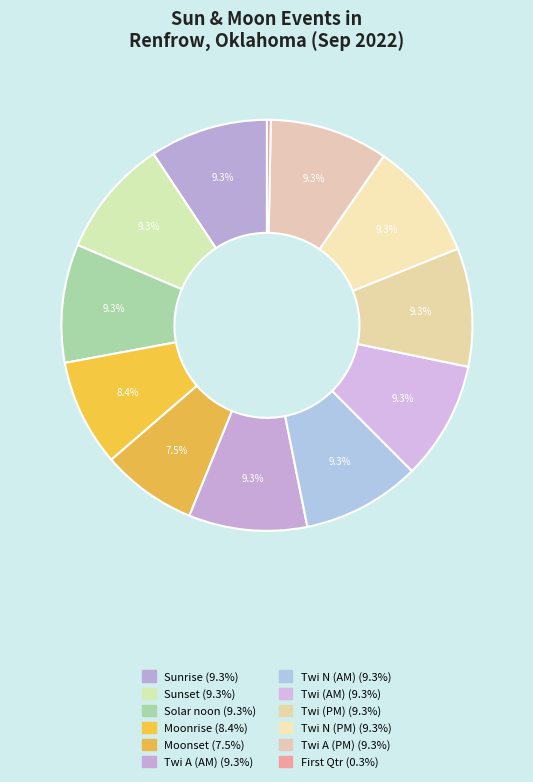

Count the number of slices in the pie.

12